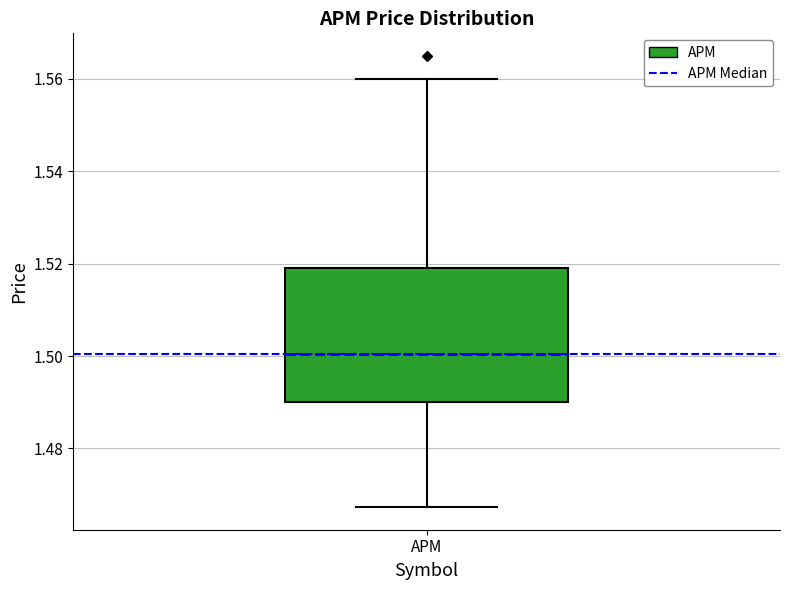

Where does the median line of the box for APM sit on the y-axis? The values are not printed on the chart, so give them approximately, as read against the axis.

1.500